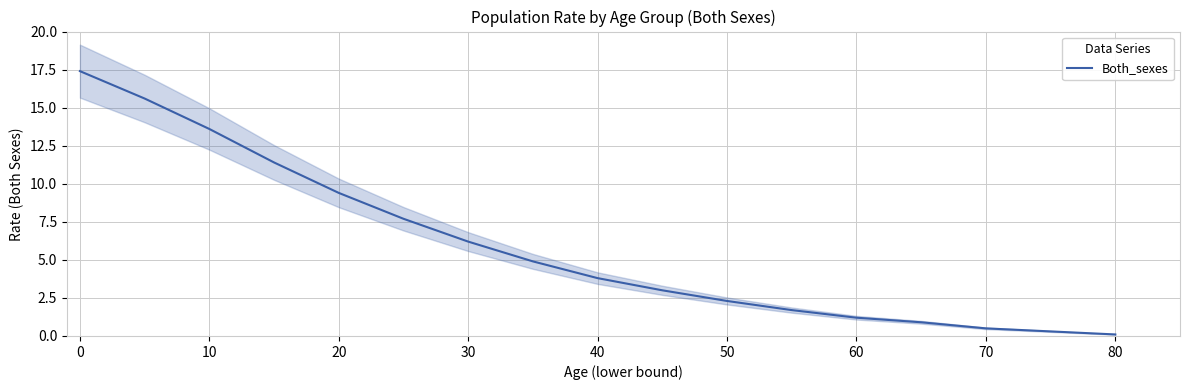

Is it true that the value at 10 is 7.8?

False